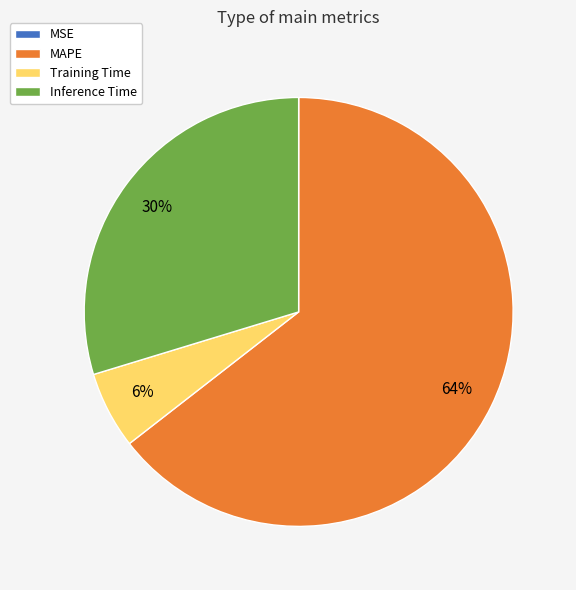

Which category has the biggest portion of the pie?

MAPE